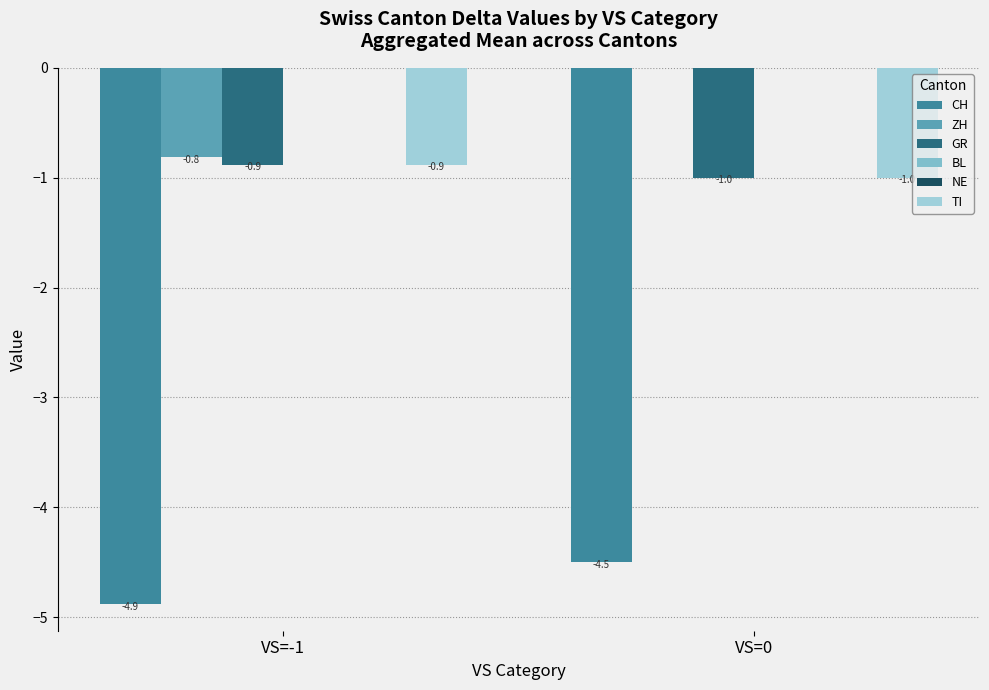

What is the label of the 1st bar from the left?

VS=-1